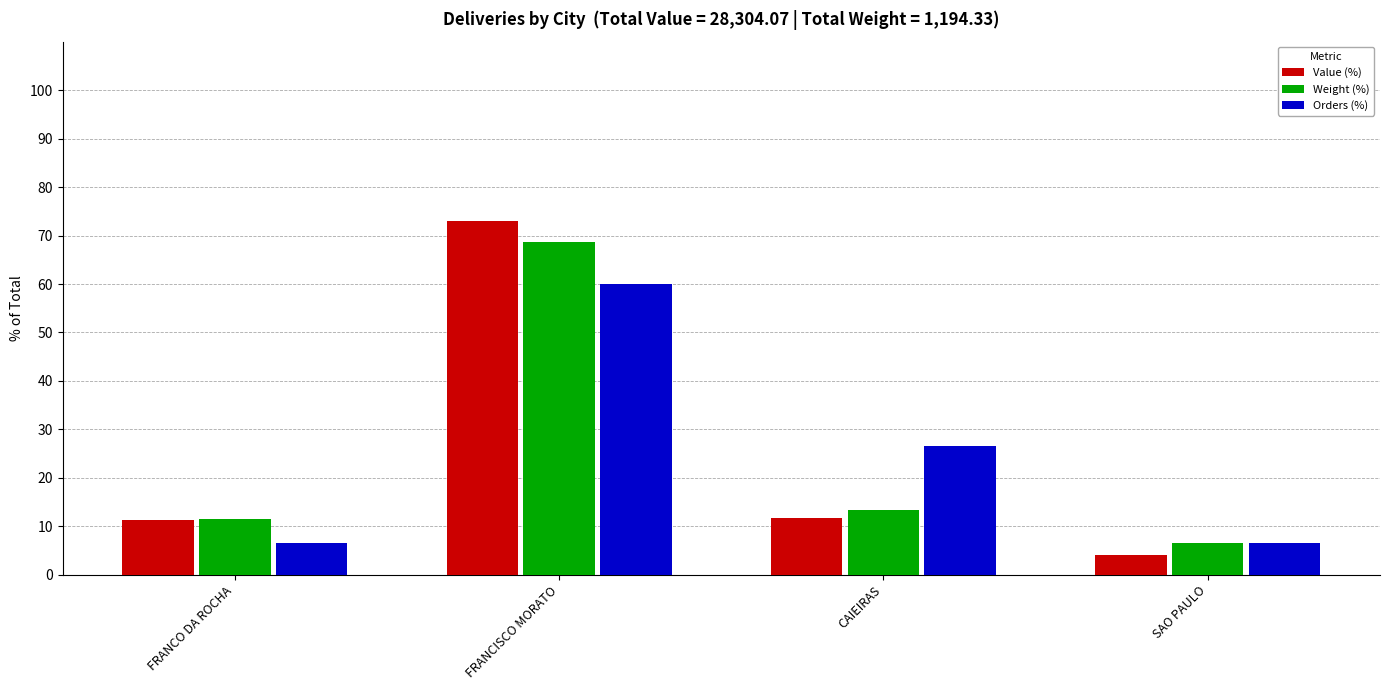

True or false: Weight (%) has a value of 20.9 at CAIEIRAS.

False